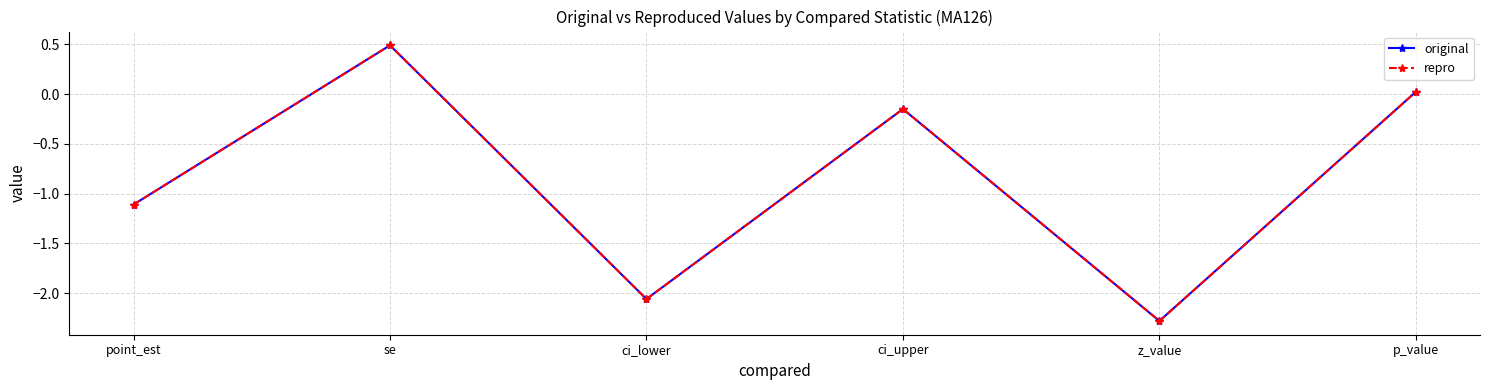

Is this an area chart (filled region under the line)?

No